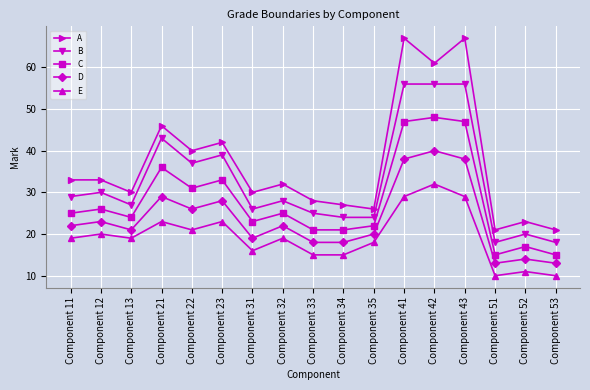

Does the chart have visible grid lines?

Yes